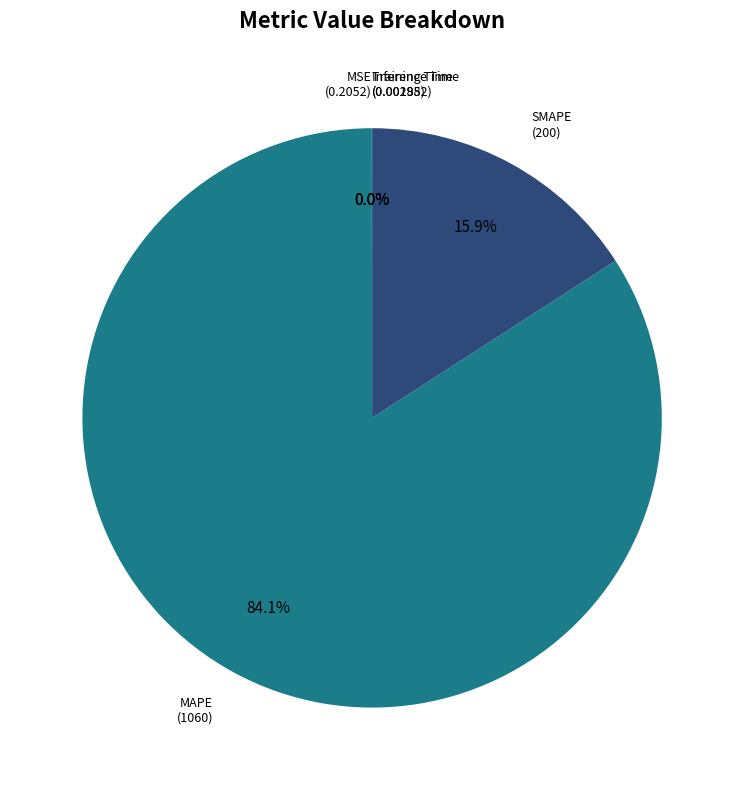

How many segments does this pie chart have?

5